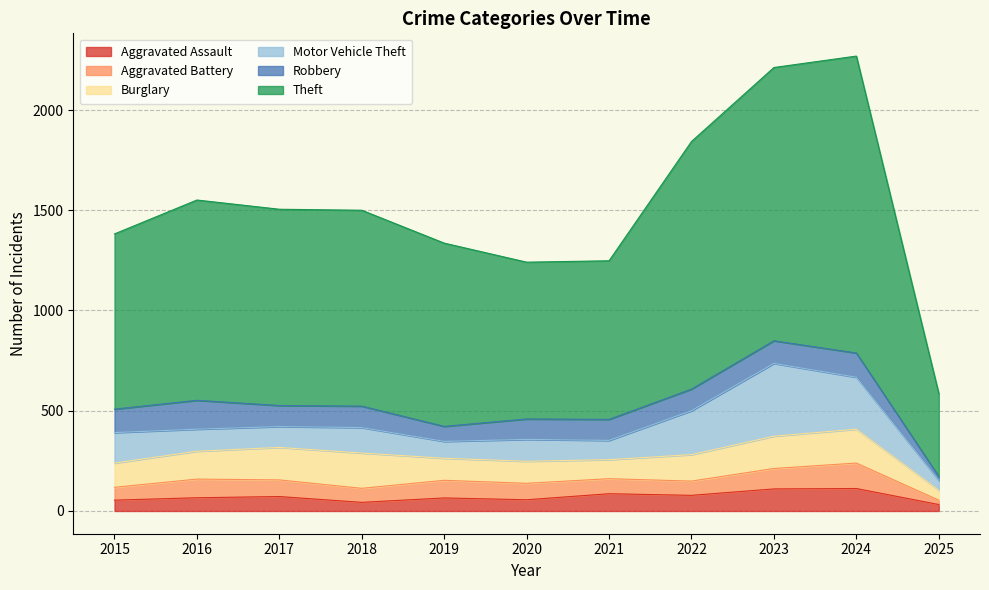

Reading right to left, transcribe all the data shown in this chart.

Aggravated Assault: 32	112	110	78	86	56	65	43	72	66	54
Aggravated Battery: 22	127	102	71	75	82	88	70	83	93	64
Burglary: 49	169	161	132	95	110	110	176	162	139	121
Motor Vehicle Theft: 50	259	363	219	96	109	84	127	104	110	152
Robbery: 19	121	113	108	105	102	75	107	105	144	117
Theft: 414	1481	1363	1235	791	782	914	977	979	999	874